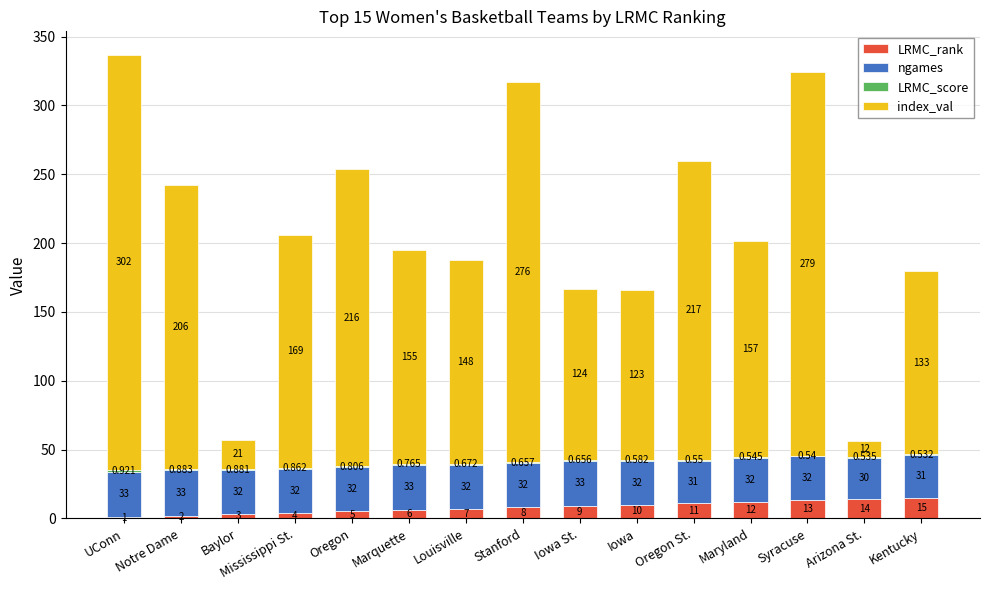

What is the difference between the LRMC_rank values at Iowa St. and Maryland?

3.0